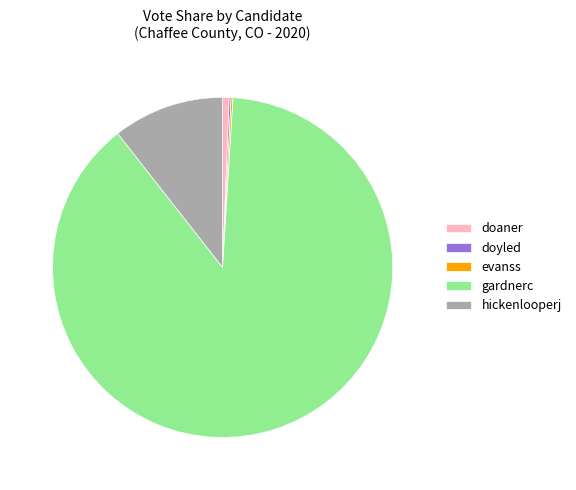

Which has a higher value, hickenlooperj or doaner?

hickenlooperj